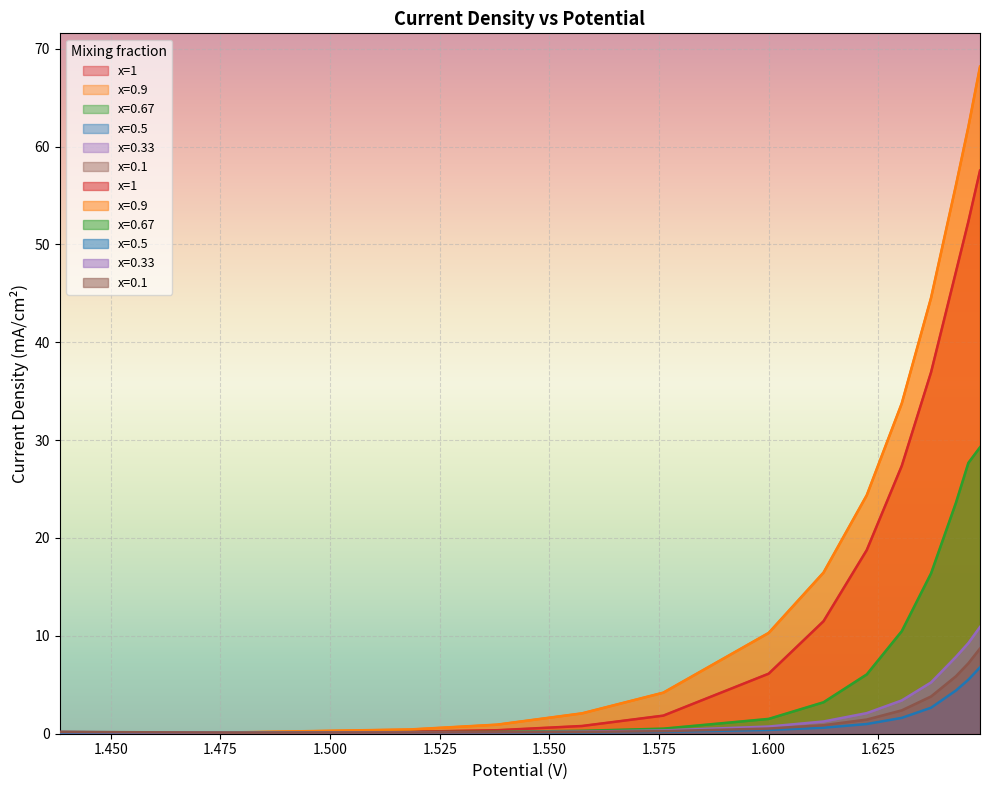

The x=0.5 series shows 0.1 at 1.55745. True or false?

True